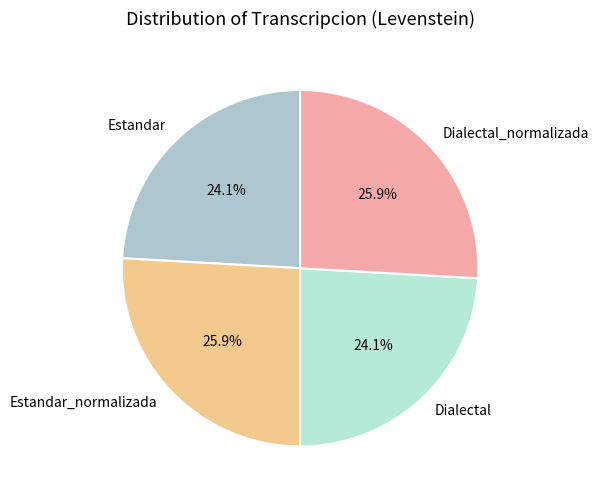

To the nearest percent, what is the combined percentage of Dialectal_normalizada and Estandar_normalizada?

52%